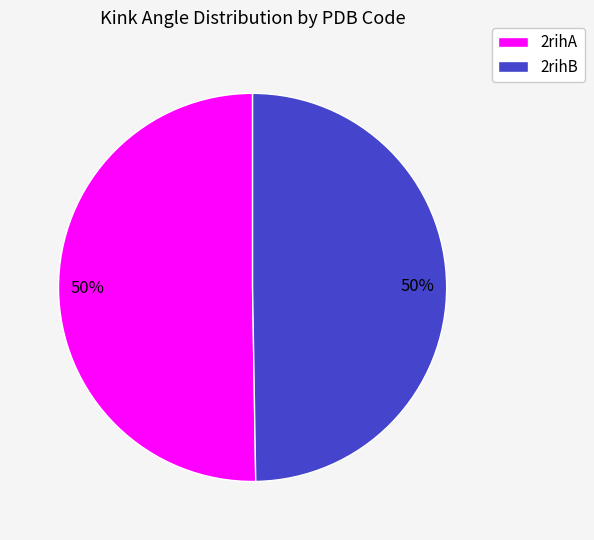

To the nearest percent, what percentage of the pie is 2rihB?

50%